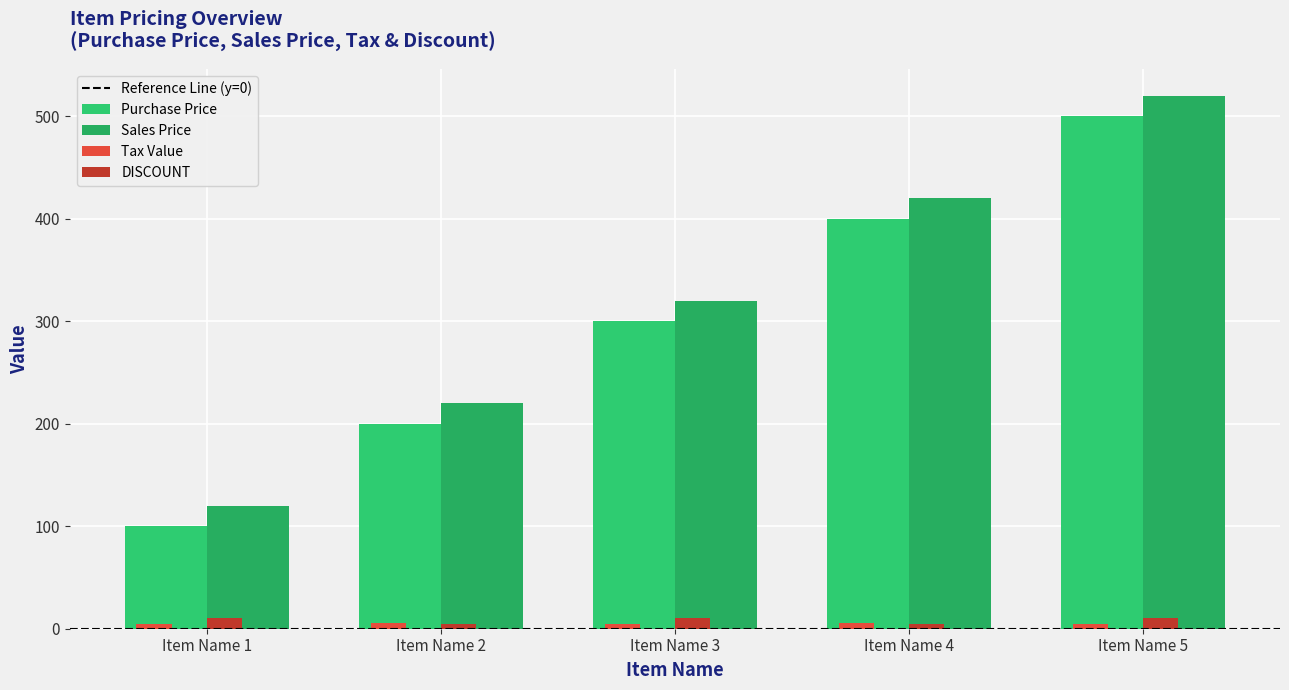

Count the number of data series in this chart.

4